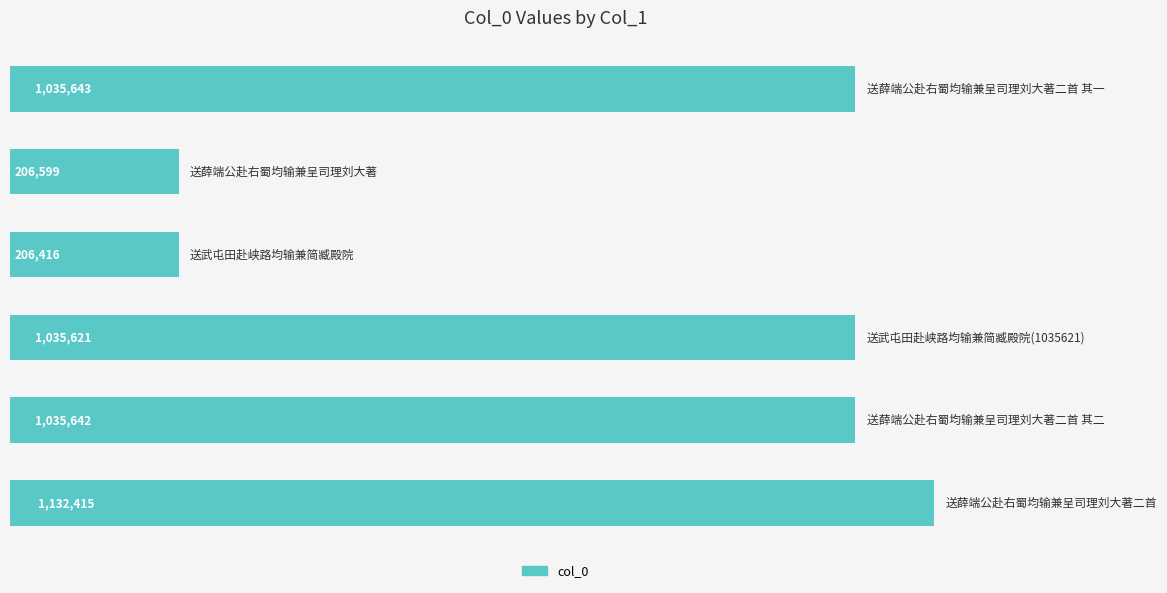

Reading bottom to top, list all the values displayed in this chart.

1132415	1035642	1035621	206416	206599	1035643